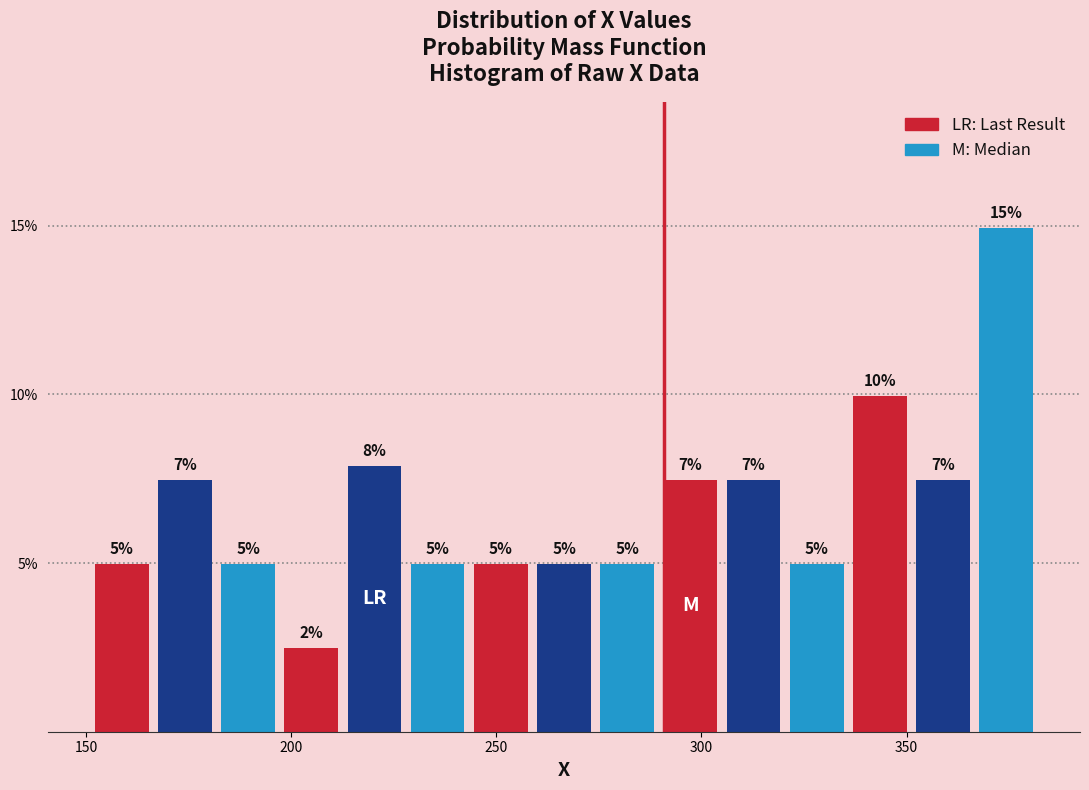

Read against the x-axis, roughly where is the centre of the tallest bar?

375